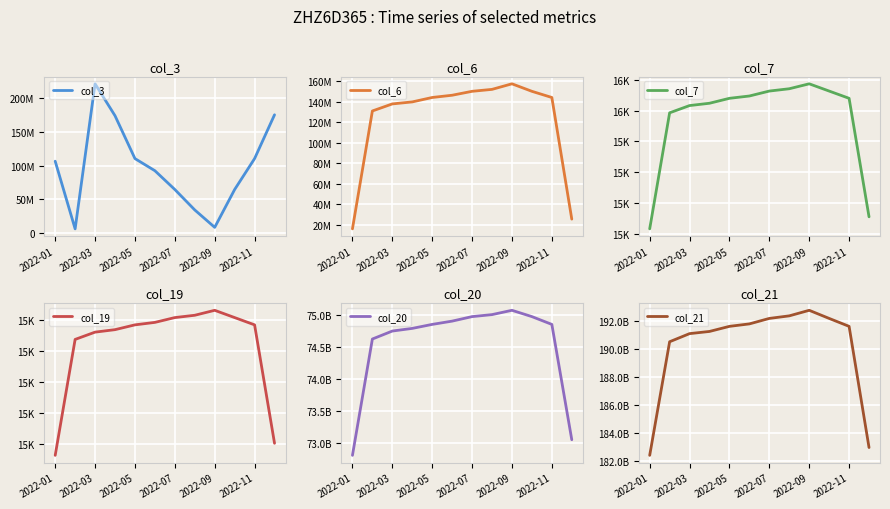

At which category does the chart reach its peak across all series?

2022-09